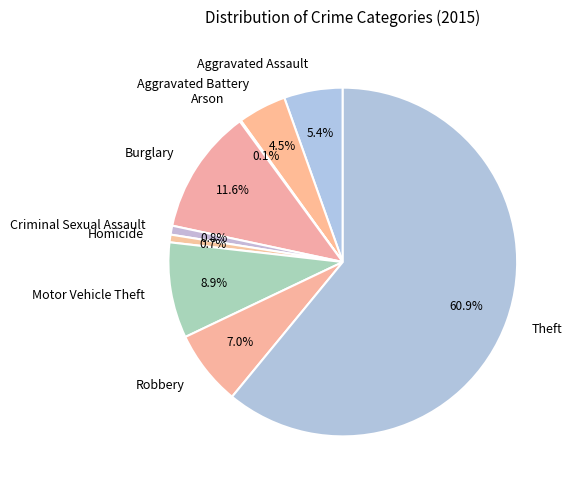

Does Theft represent more than half of the total?

Yes